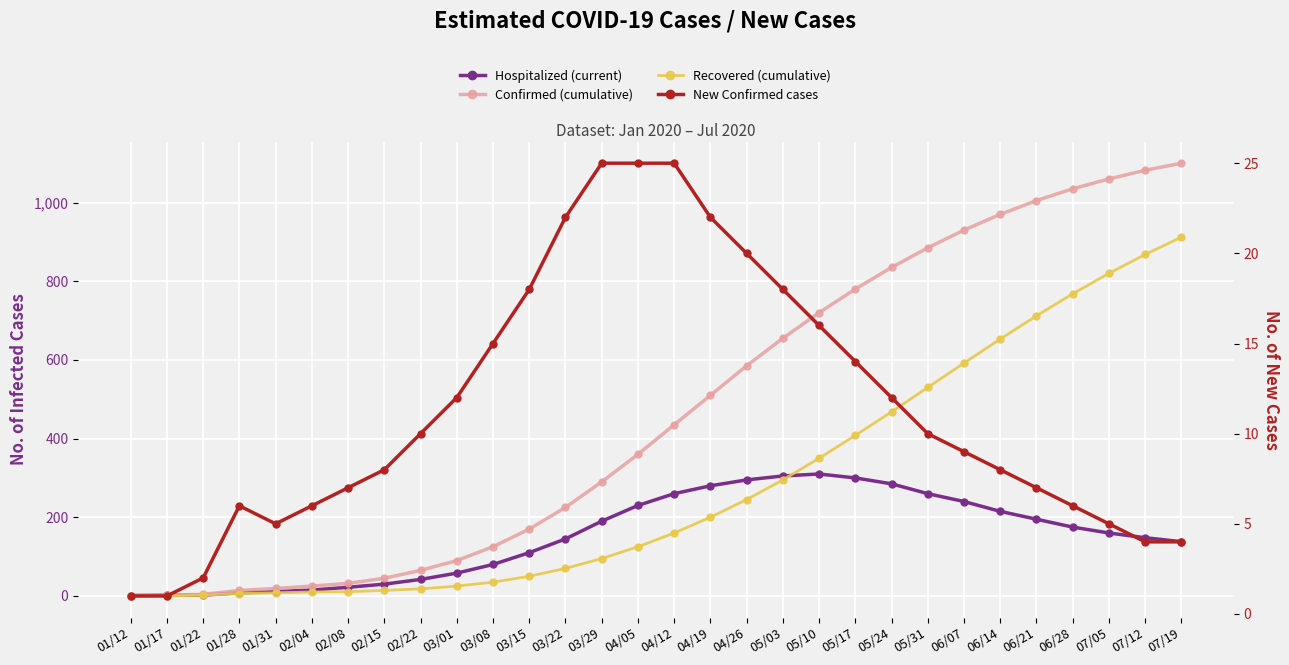

True or false: Recovered (cumulative) and New Confirmed cases intersect in this chart.

False